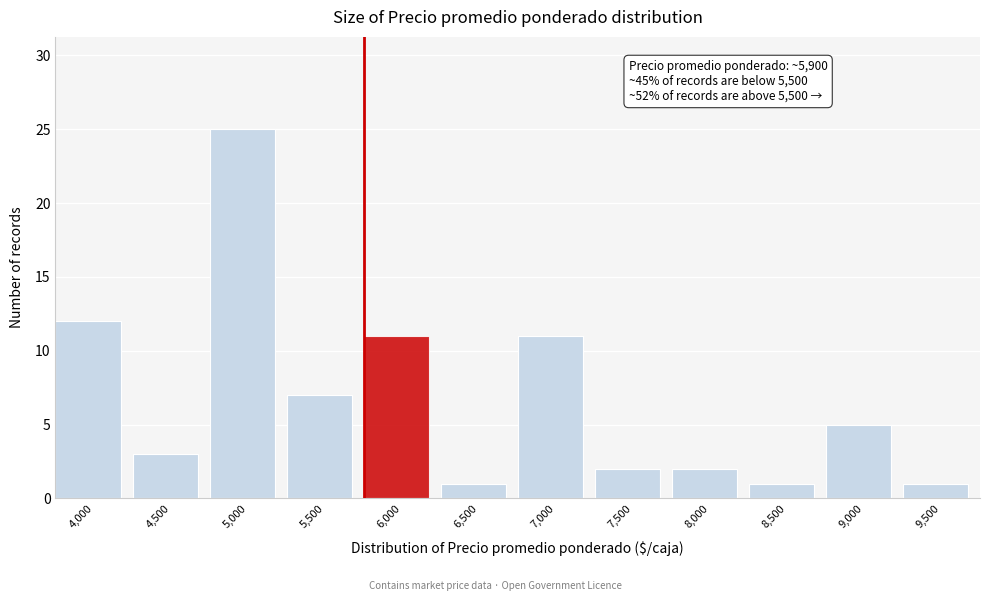

Reading left to right, what are all the values shown in this chart?

4,000=12	4,500=3	5,000=25	5,500=7	6,000=11	6,500=1	7,000=11	7,500=2	8,000=2	8,500=1	9,000=5	9,500=1